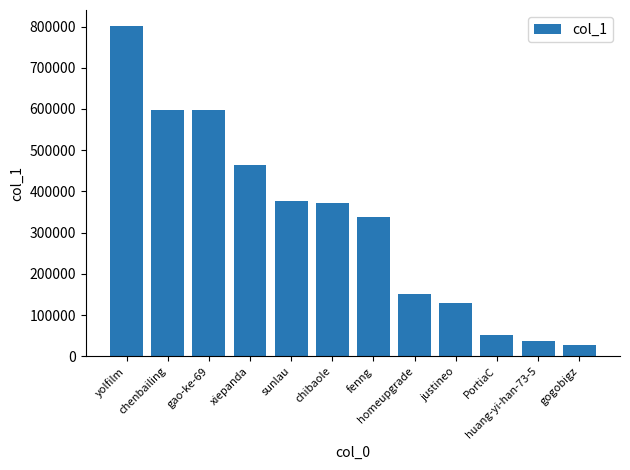

Is it true that the value at chenbailing is 597386?

True